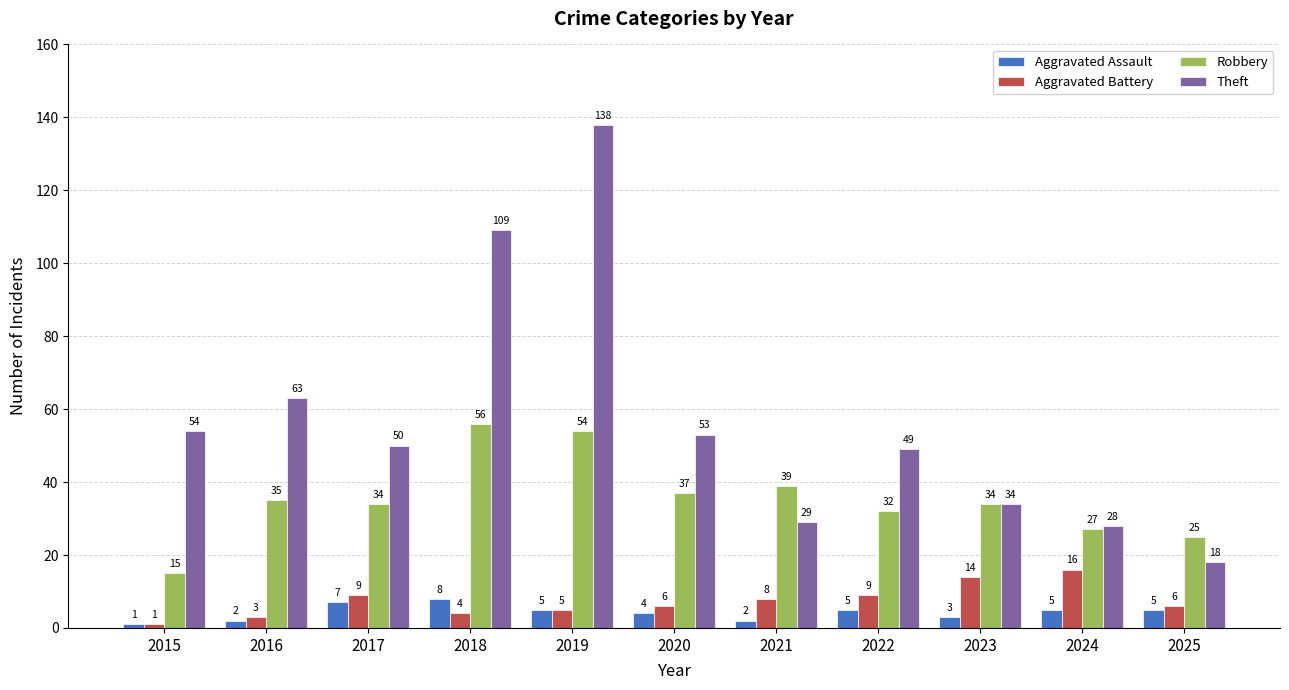

Where does the Aggravated Assault series first go above 5?

2017